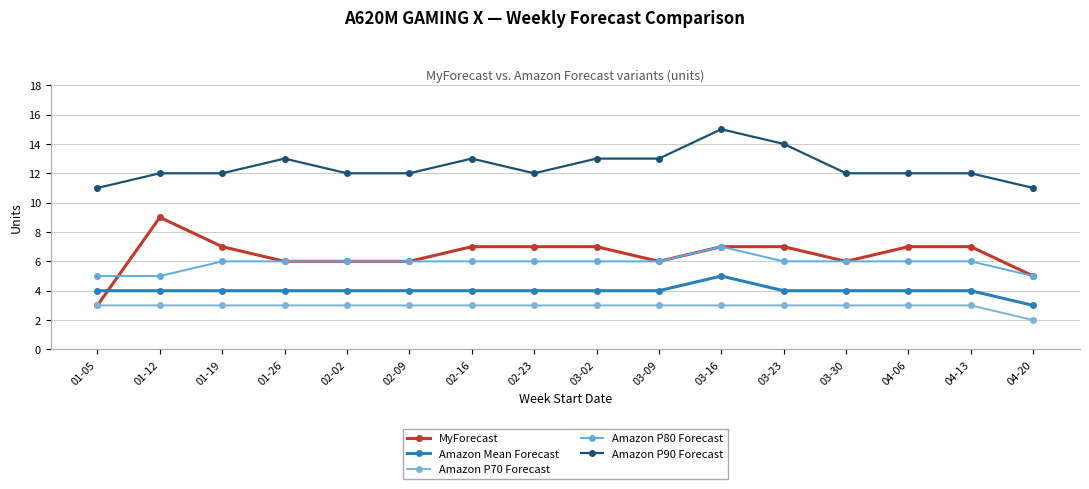

Which series has the largest range (max minus min)?

MyForecast